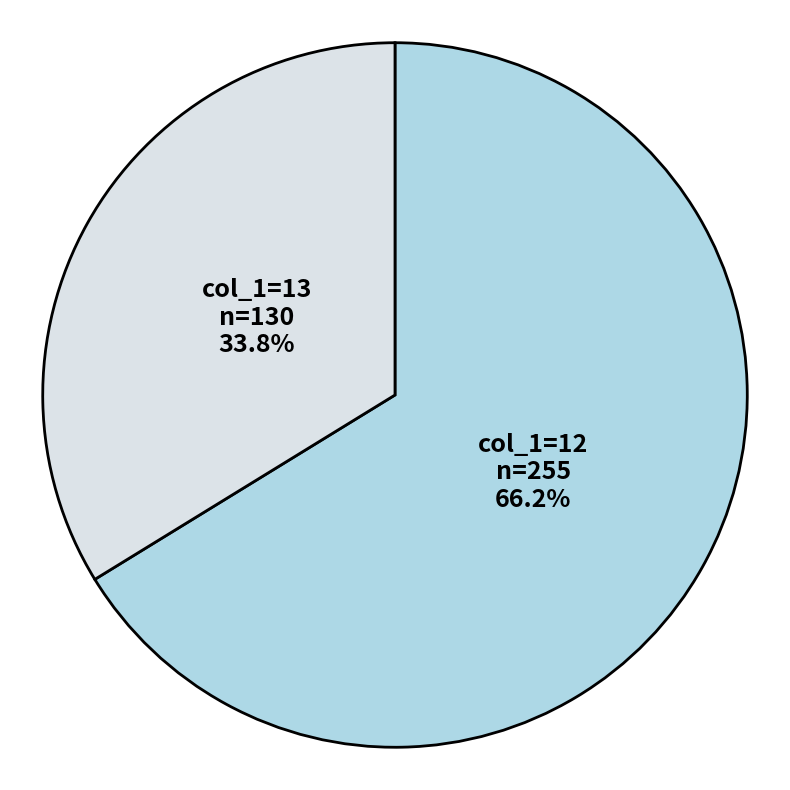

Is col_1=13 the majority of the pie?

No